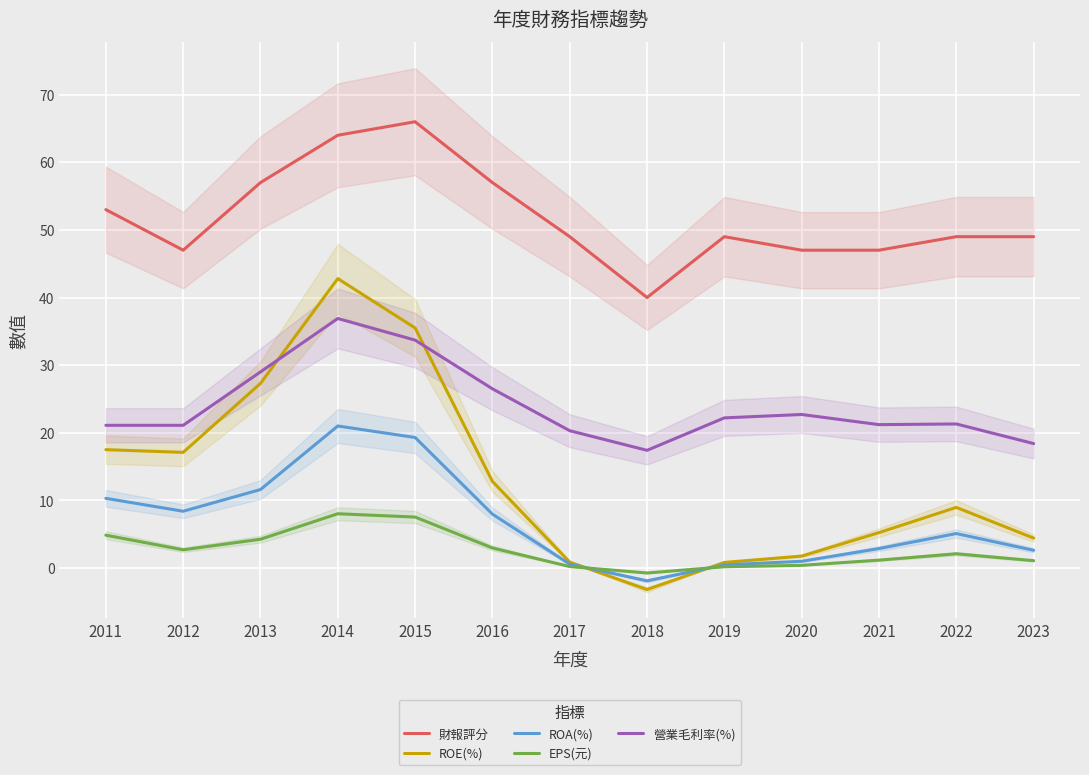

True or false: 營業毛利率(%) and ROA(%) cross at least once.

False